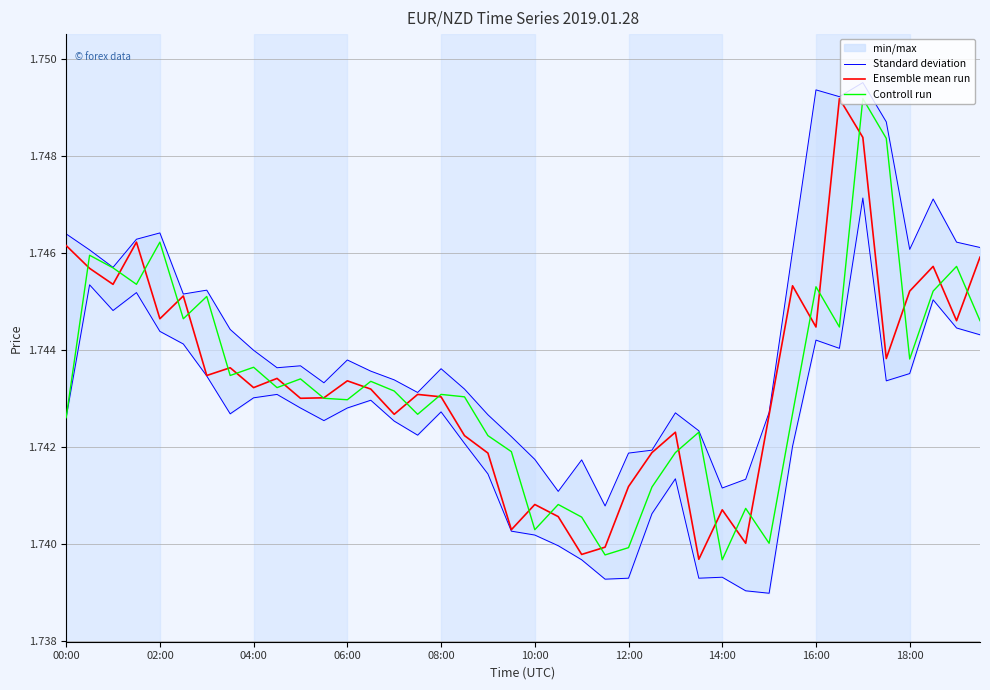

Reading left to right, list all the values displayed in this chart.

Standard deviation: 1.7	1.7	1.7	1.7	1.7	1.7	1.7	1.7	1.7	1.7	1.7	1.7	1.7	1.7	1.7	1.7	1.7	1.7	1.7	1.7	1.7	1.7	1.7	1.7	1.7	1.7	1.7	1.7	1.7	1.7	1.7	1.7	1.7	1.7	1.7	1.7	1.7	1.7	1.7	1.7
Ensemble mean run: 1.7	1.7	1.7	1.7	1.7	1.7	1.7	1.7	1.7	1.7	1.7	1.7	1.7	1.7	1.7	1.7	1.7	1.7	1.7	1.7	1.7	1.7	1.7	1.7	1.7	1.7	1.7	1.7	1.7	1.7	1.7	1.7	1.7	1.7	1.7	1.7	1.7	1.7	1.7	1.7
Controll run: 1.7	1.7	1.7	1.7	1.7	1.7	1.7	1.7	1.7	1.7	1.7	1.7	1.7	1.7	1.7	1.7	1.7	1.7	1.7	1.7	1.7	1.7	1.7	1.7	1.7	1.7	1.7	1.7	1.7	1.7	1.7	1.7	1.7	1.7	1.7	1.7	1.7	1.7	1.7	1.7